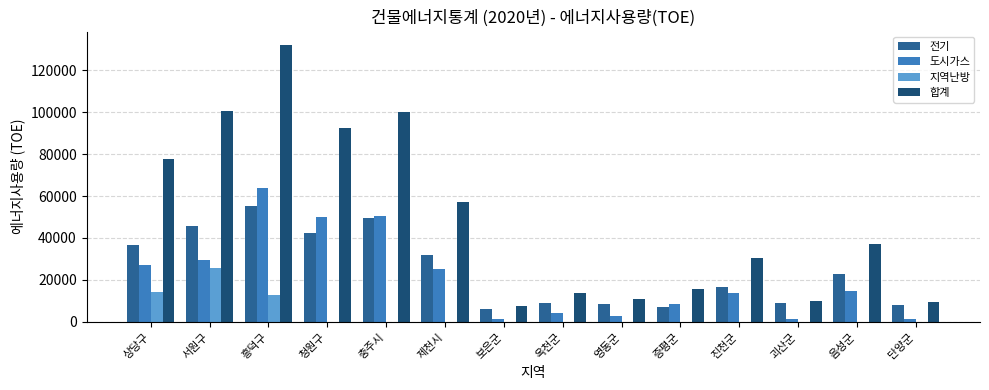

At which label does 지역난방 reach its peak?

서원구